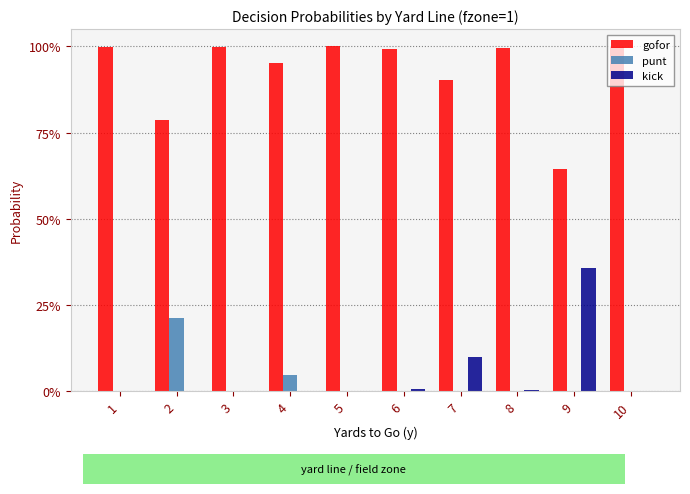

The value of kick at 5 is 0.0. True or false?

True